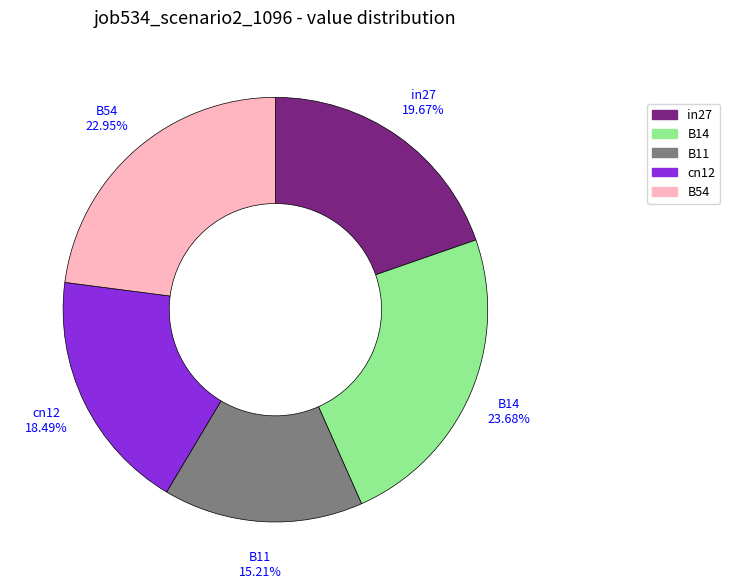

True or false: B14 accounts for 24% of the total.

True